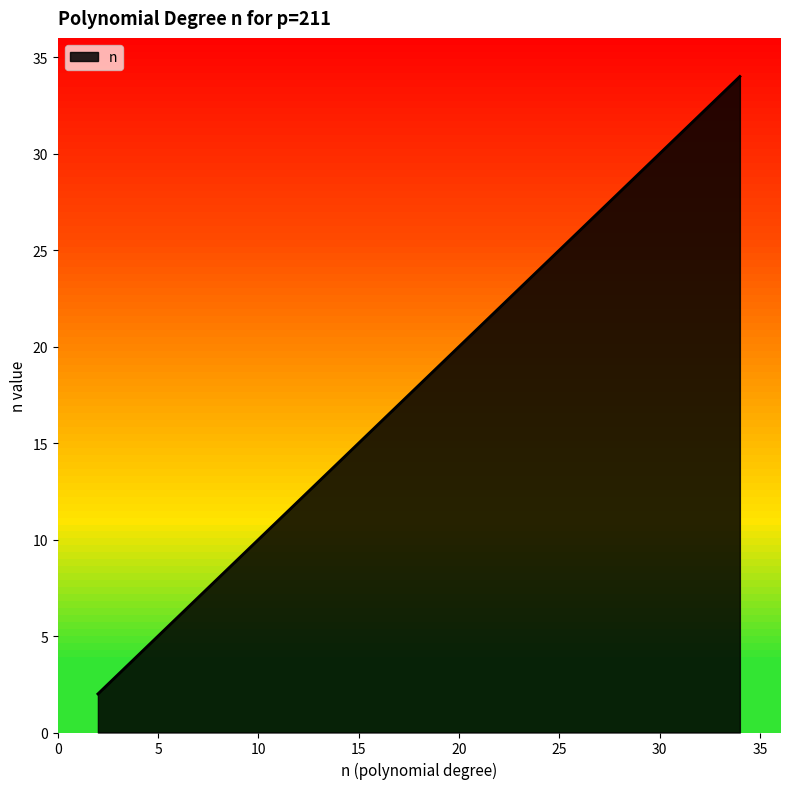

What is the maximum value shown in the chart?

34